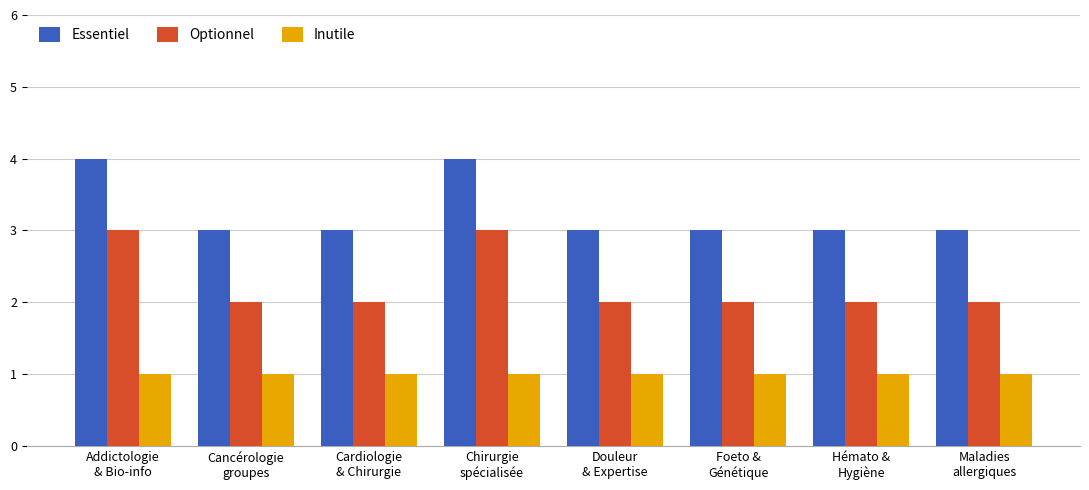

How many data points does each series have?

8